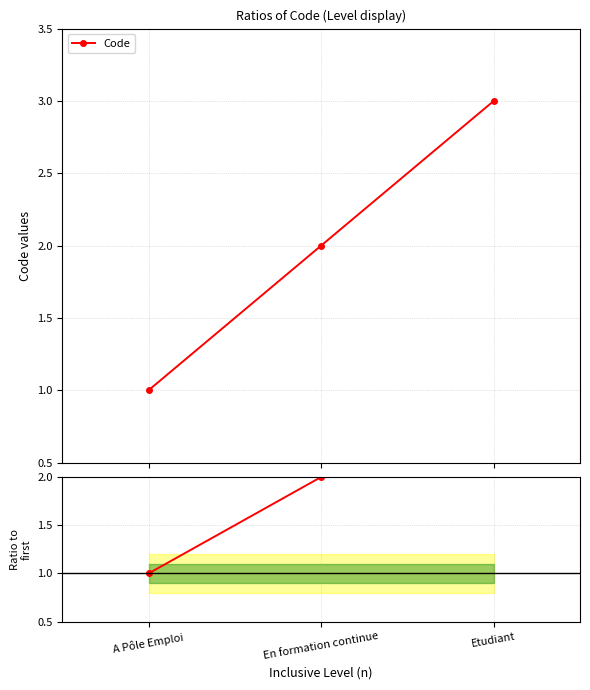

What is the label of the 3rd point from the left?

Etudiant